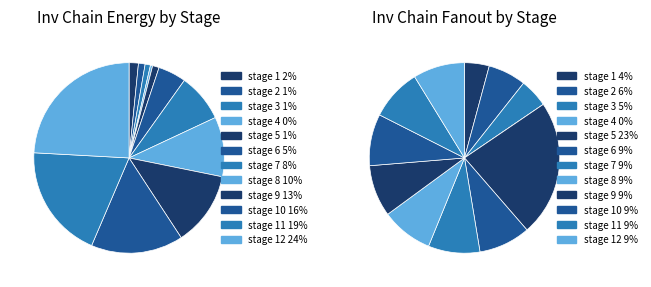

True or false: stage 7 accounts for 22% of the total.

False